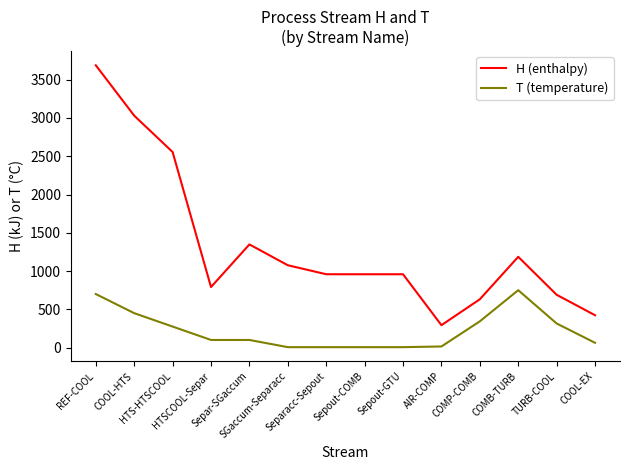

List the series in order of their overall mean, highest first.

H (enthalpy), T (temperature)